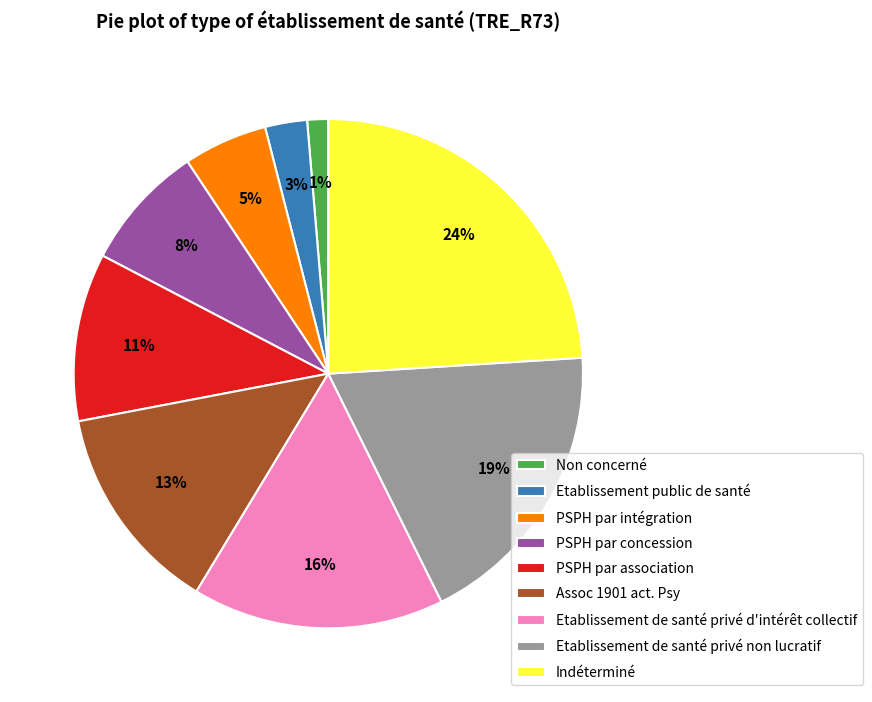

Which category has the biggest portion of the pie?

Indéterminé